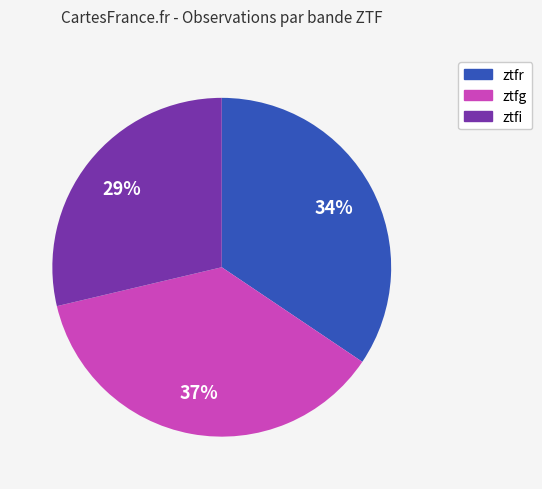

Count the number of slices in the pie.

3